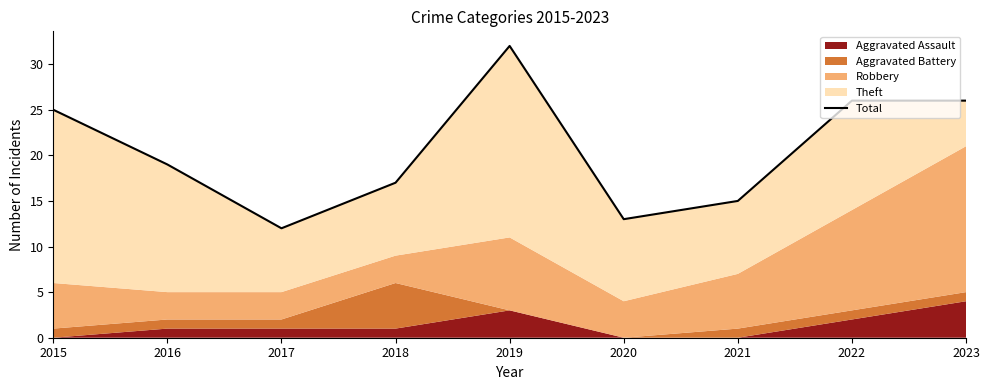

Rank the categories by value from lowest to highest.

2017, 2020, 2021, 2018, 2016, 2015, 2022, 2023, 2019